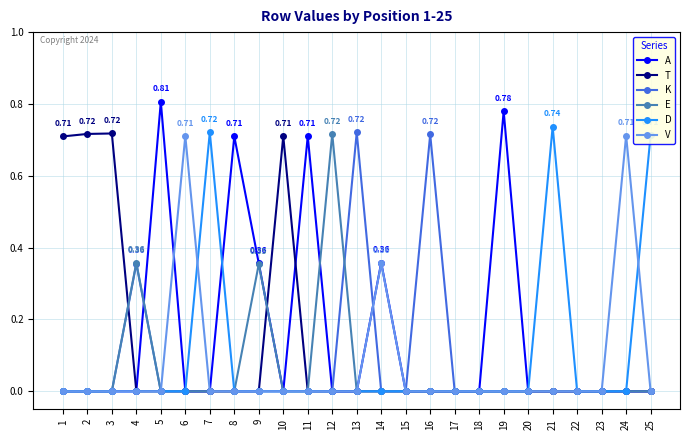

Which series has the widest spread of values?

A